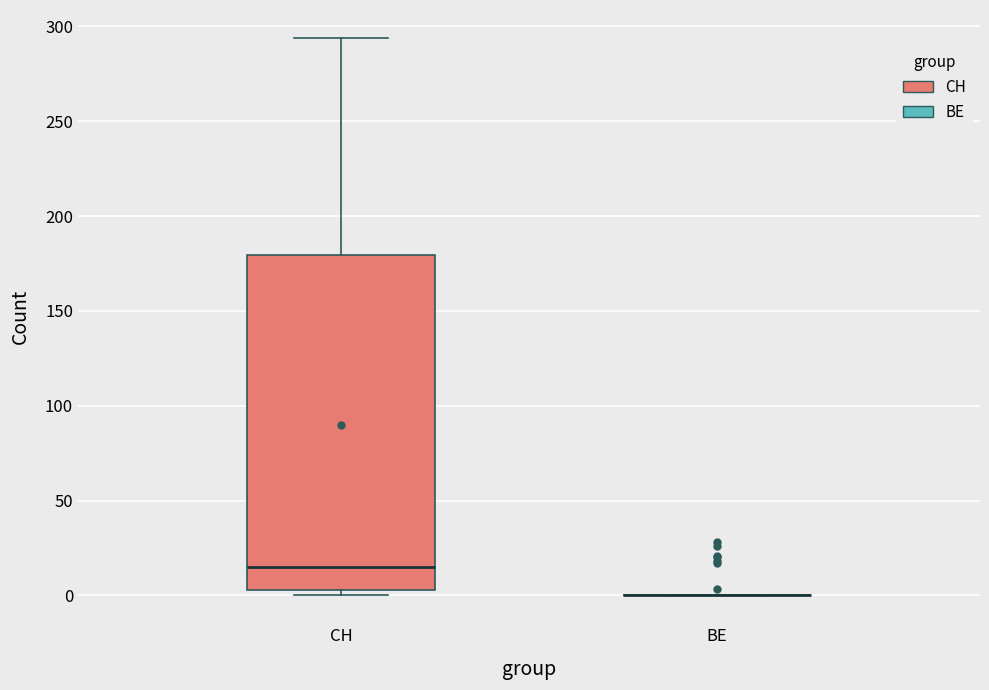

Reading left to right, read every box against the y-axis: the position of its median line, the range the box covers, and the ends of its whiskers. The values are not printed on the chart, so give them approximately, as read against the axis.

CH: median 15, box 5 to 180, whiskers 0 to 295
BE: box collapsed to a line at 0, whiskers 0 to 0